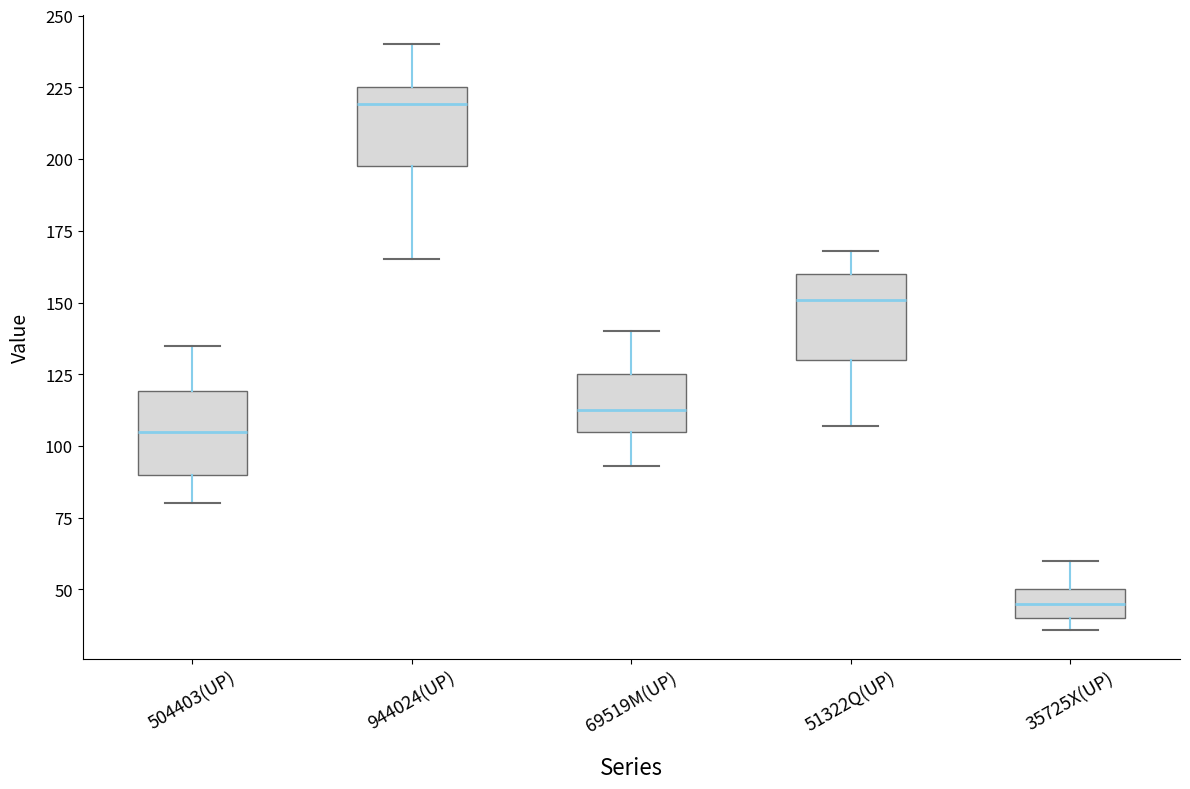

Reading left to right, read every box against the y-axis: the position of its median line, the range the box covers, and the ends of its whiskers. The values are not printed on the chart, so give them approximately, as read against the axis.

504403(UP): median 105, box 90 to 120, whiskers 80 to 135
944024(UP): median 220, box 200 to 225, whiskers 165 to 240
69519M(UP): median 115, box 105 to 125, whiskers 95 to 140
51322Q(UP): median 150, box 130 to 160, whiskers 105 to 170
35725X(UP): median 45, box 40 to 50, whiskers 35 to 60